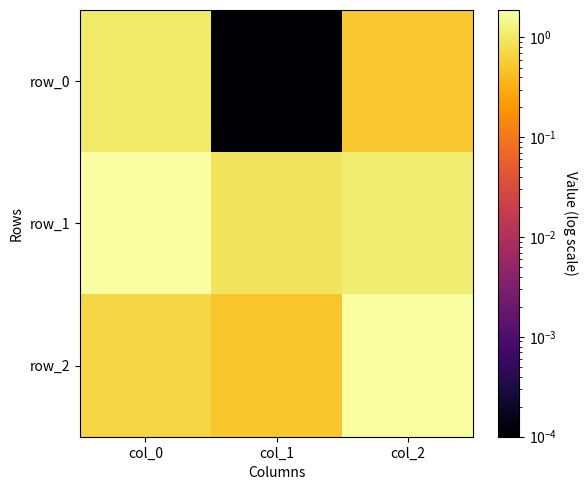

Which category has the lowest value in the row_1 series?

col_1